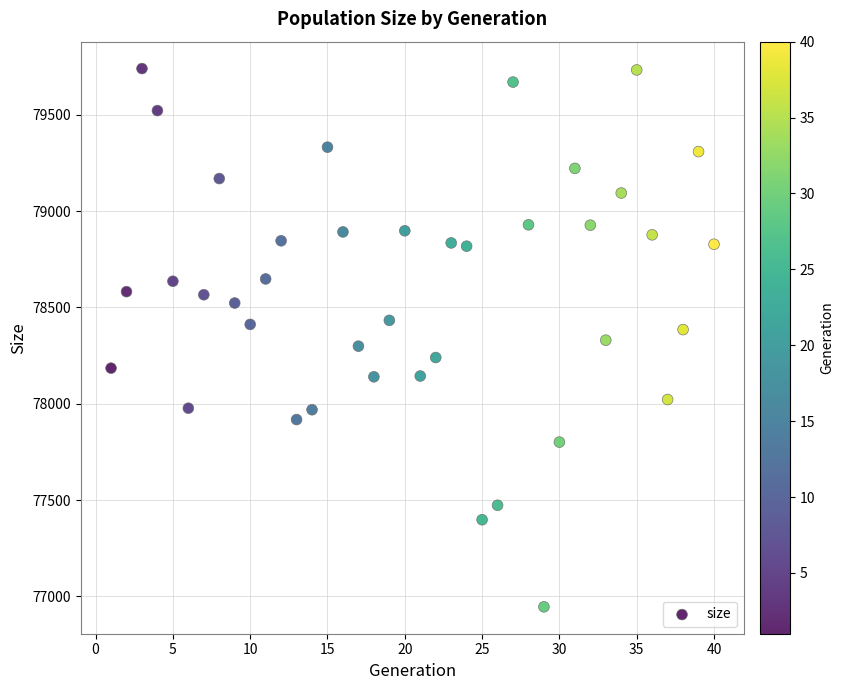

What is the range of X values (max minus min)?

39